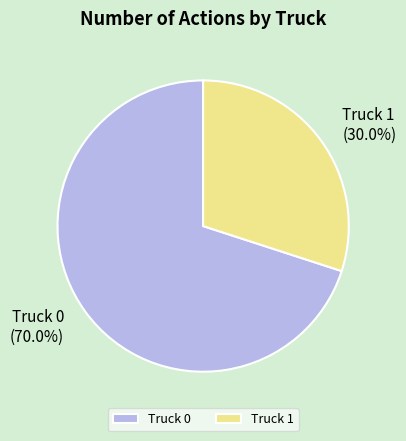

Which category accounts for the majority?

Truck 0